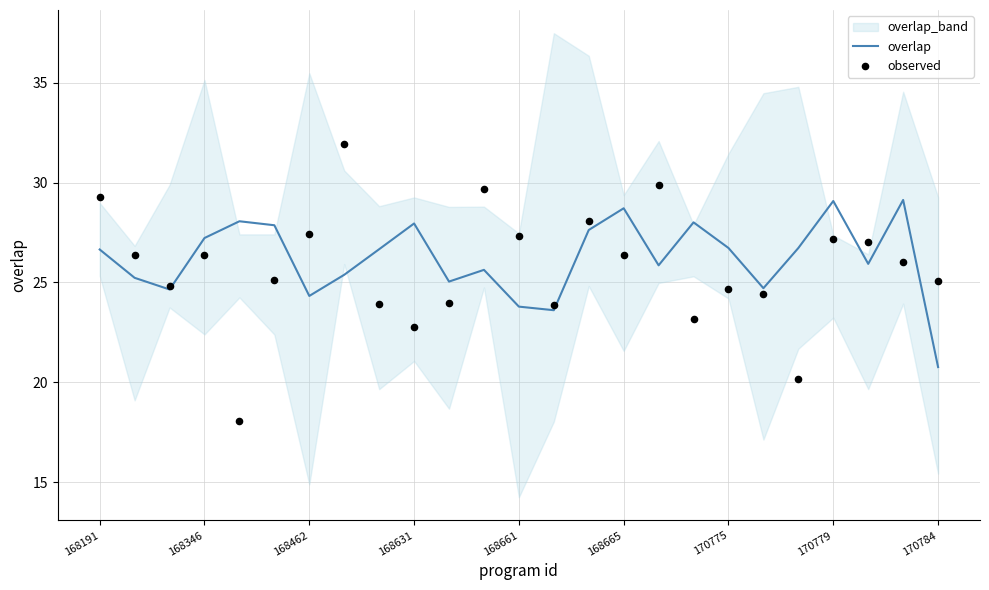

Which category has the lowest value in the overlap series?

170784